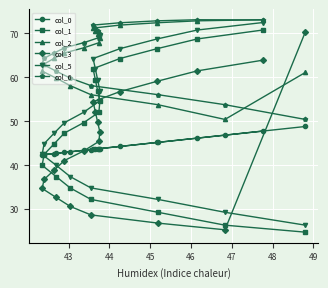

What is the smallest value displayed?

24.7